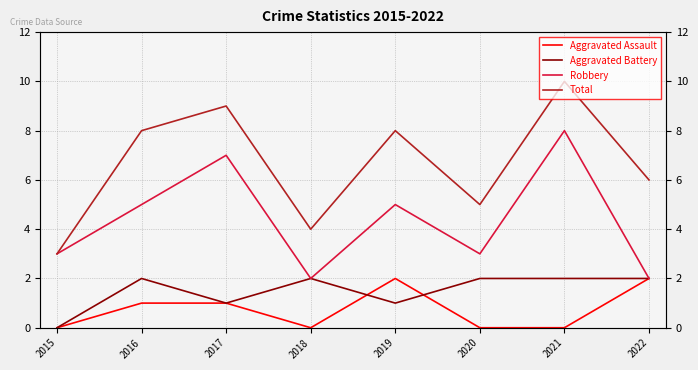

True or false: Aggravated Assault and Robbery intersect in this chart.

False